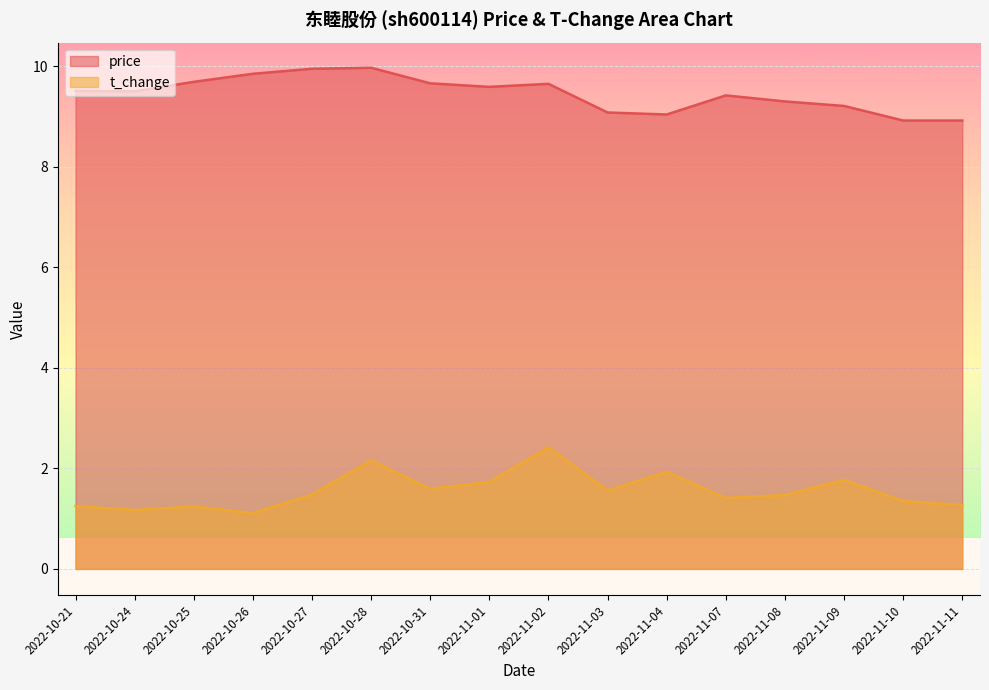

What is the greatest value displayed?

10.0